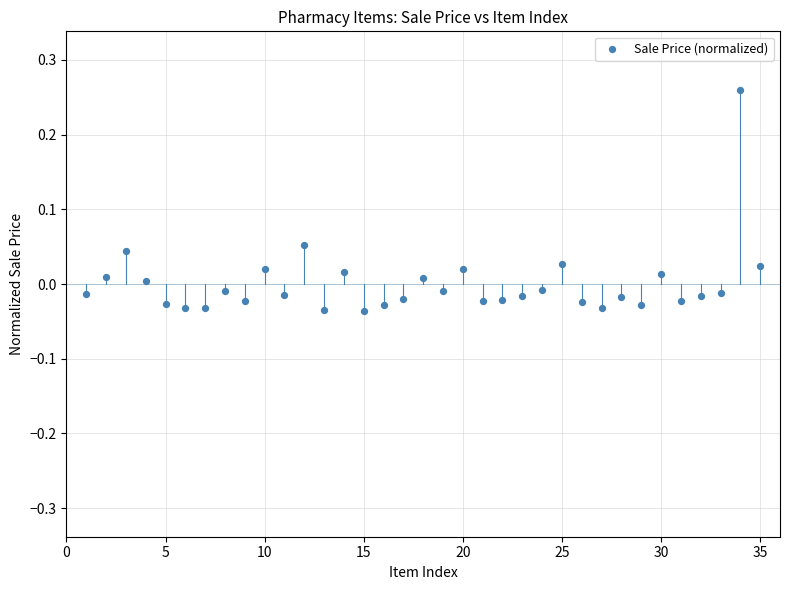

What is the range of X values (max minus min)?

34.0